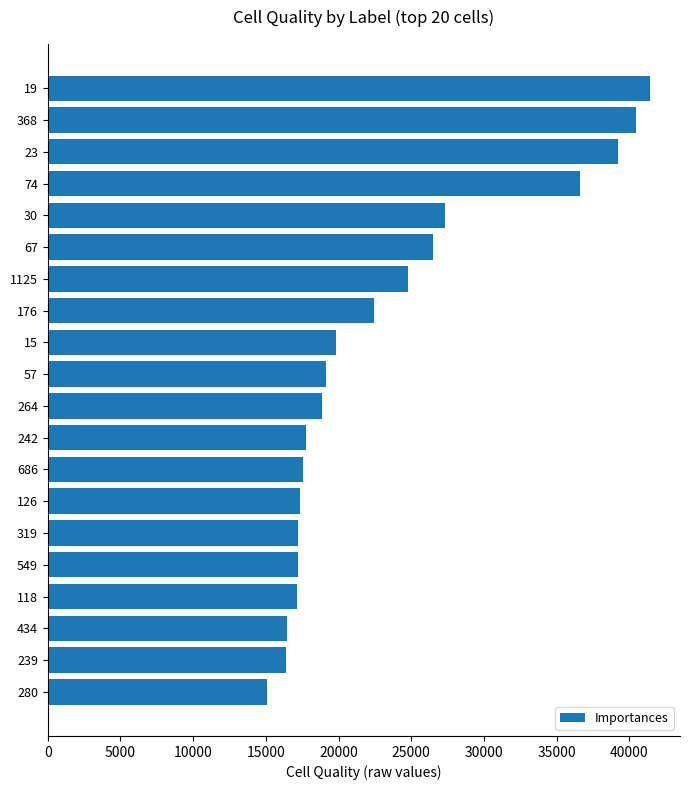

Does the chart contain any negative values?

No